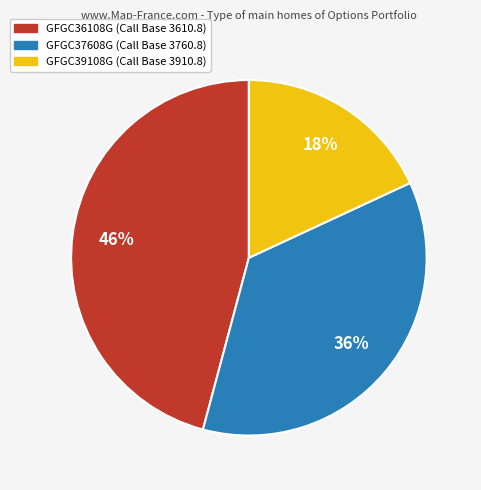

How many slices are in this pie chart?

3